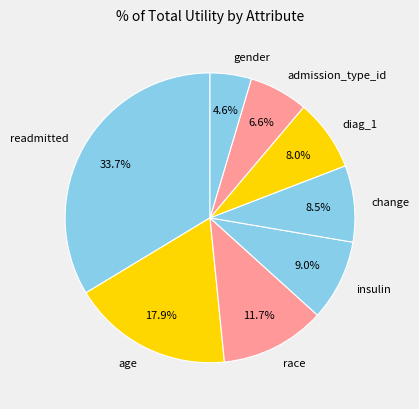

To the nearest percent, what is the difference between the age and race slice percentages?

6%